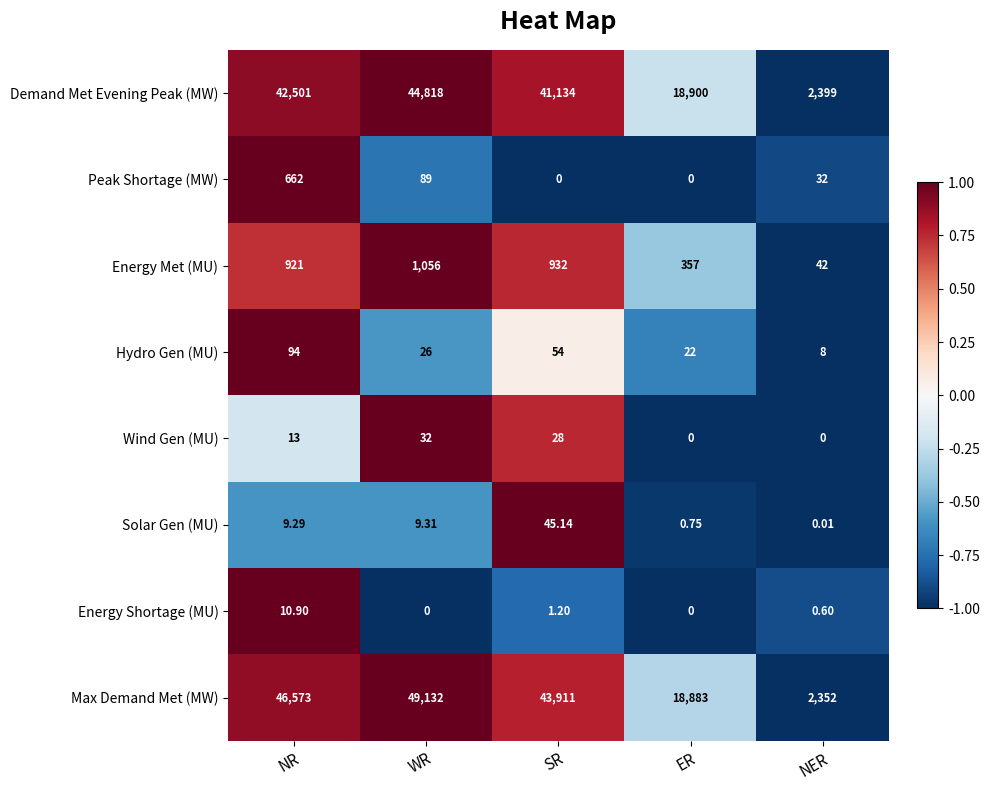

How many values in the Solar Gen (MU) series are below 9?

2